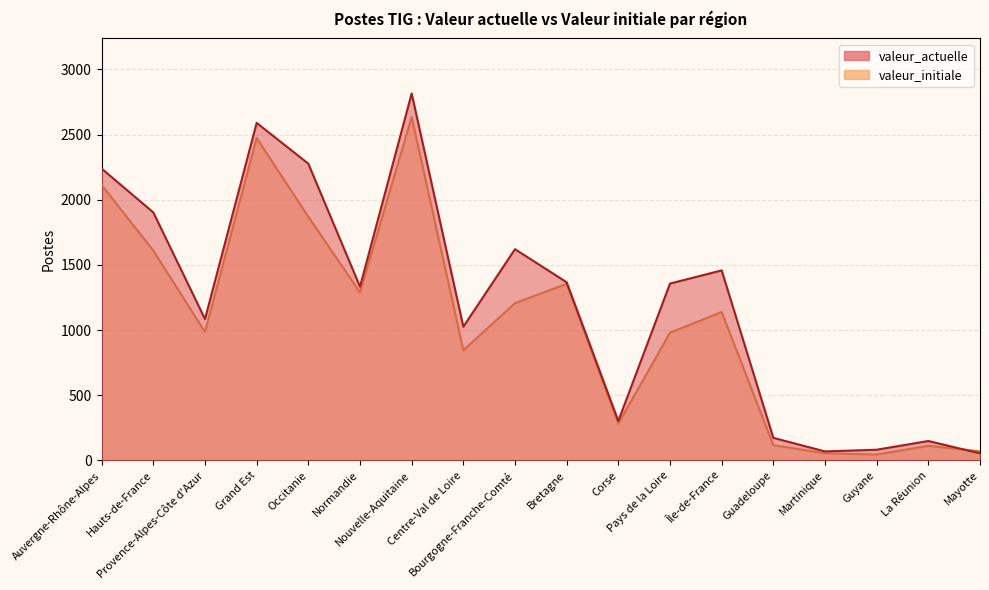

Which category has the lowest value in the valeur_actuelle series?

Mayotte